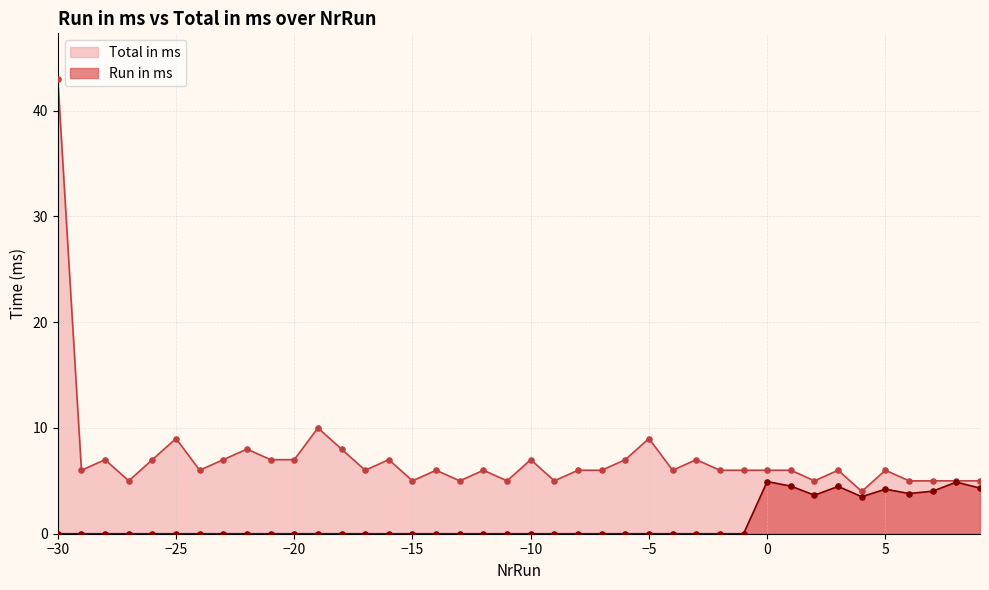

Is the value of Run in ms at -5 greater than the value of Total in ms at 1?

No